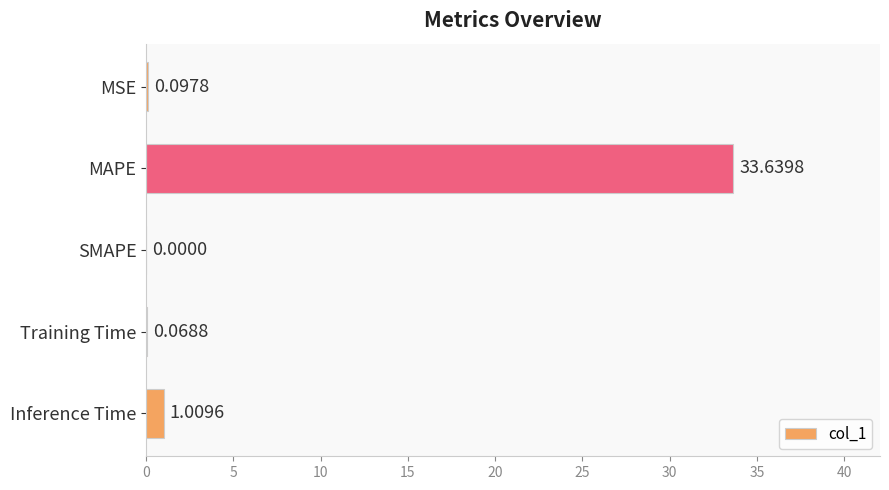

What is the sum of all values?

34.8